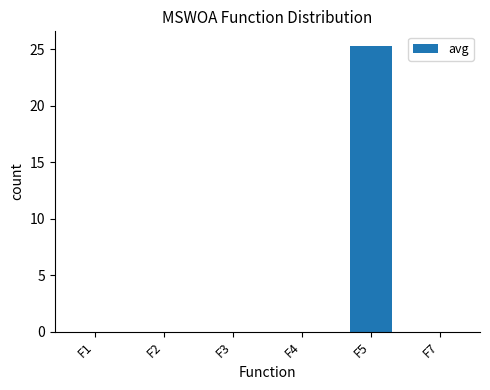

The value at F2 is 0.0. True or false?

True